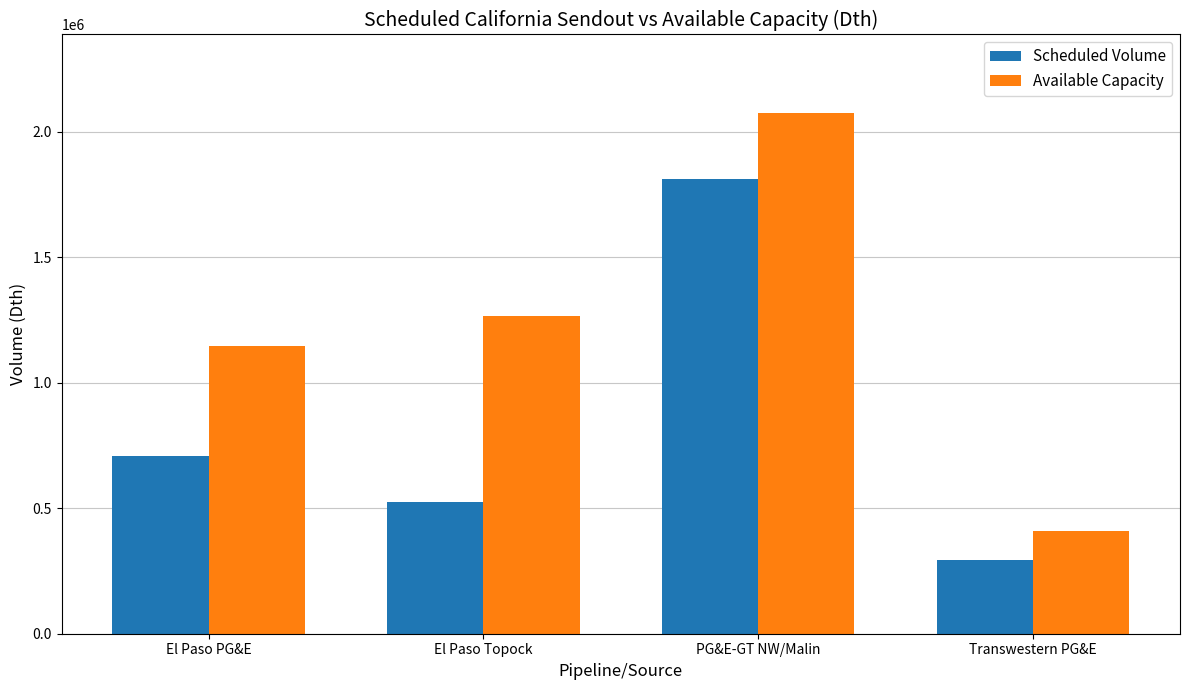

What is the sum of the Available Capacity values at El Paso PG&E and El Paso Topock?

2412500